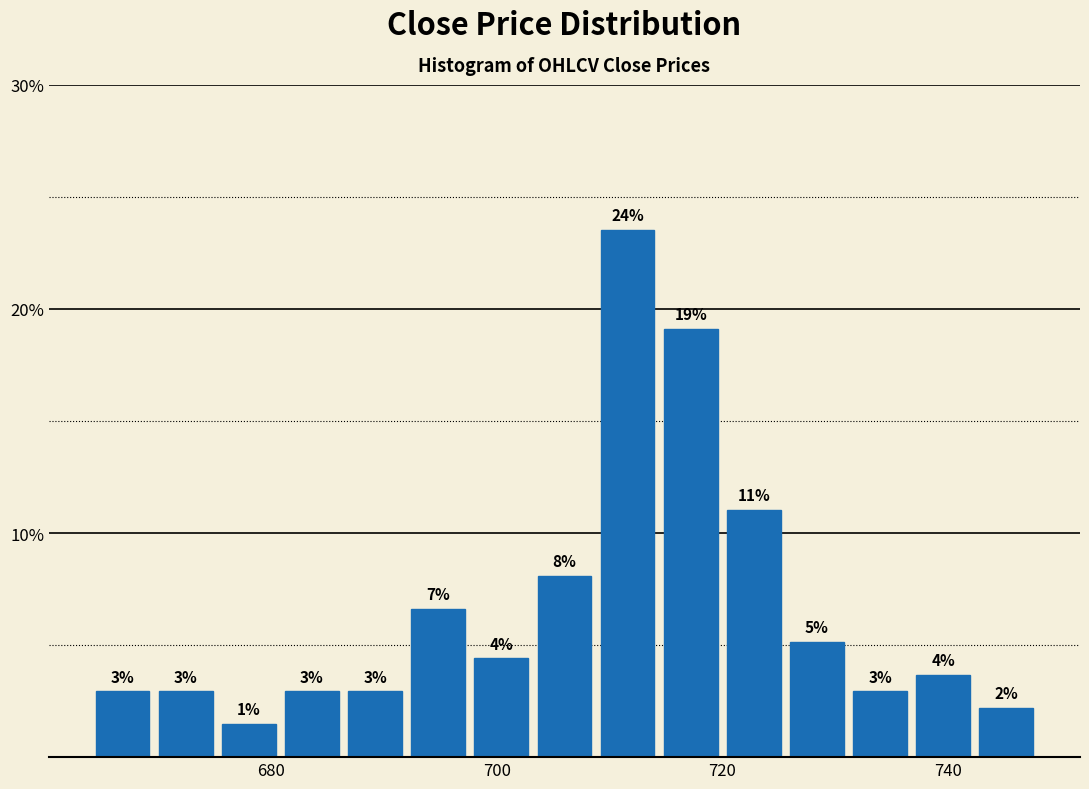

Around what value on the x-axis is the tallest bar? Give the approximate position of its centre, as read against the axis.

712